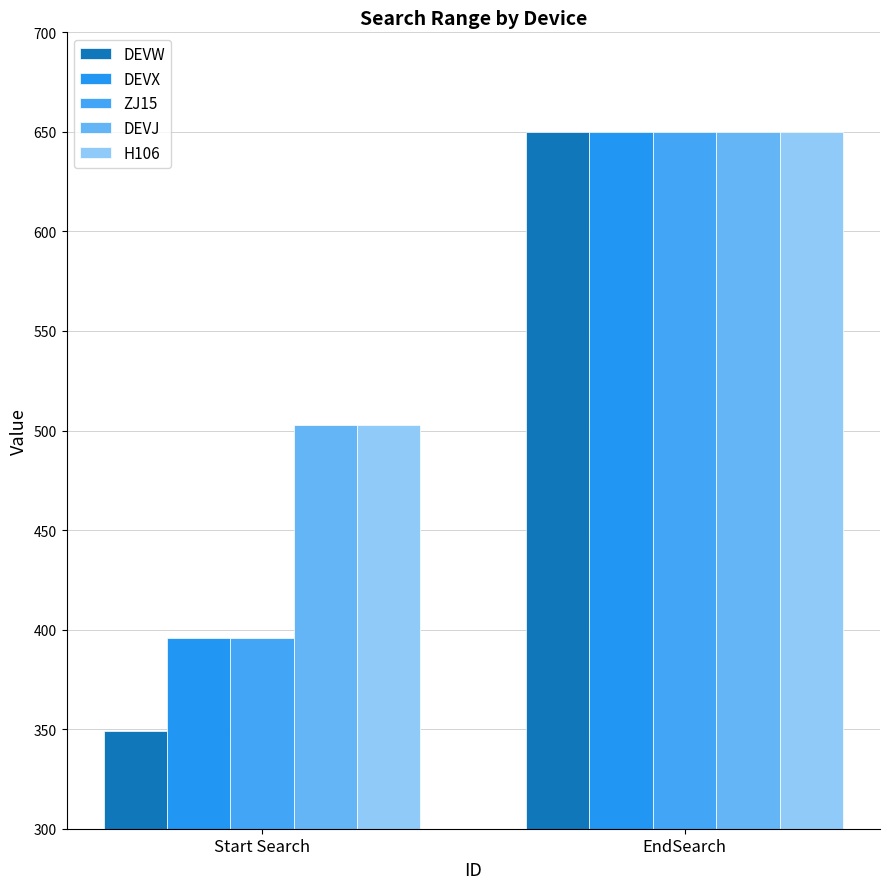

Reading left to right, transcribe all the data shown in this chart.

DEVW: Start Search=349	EndSearch=650
DEVX: Start Search=396	EndSearch=650
ZJ15: Start Search=396	EndSearch=650
DEVJ: Start Search=503	EndSearch=650
H106: Start Search=503	EndSearch=650